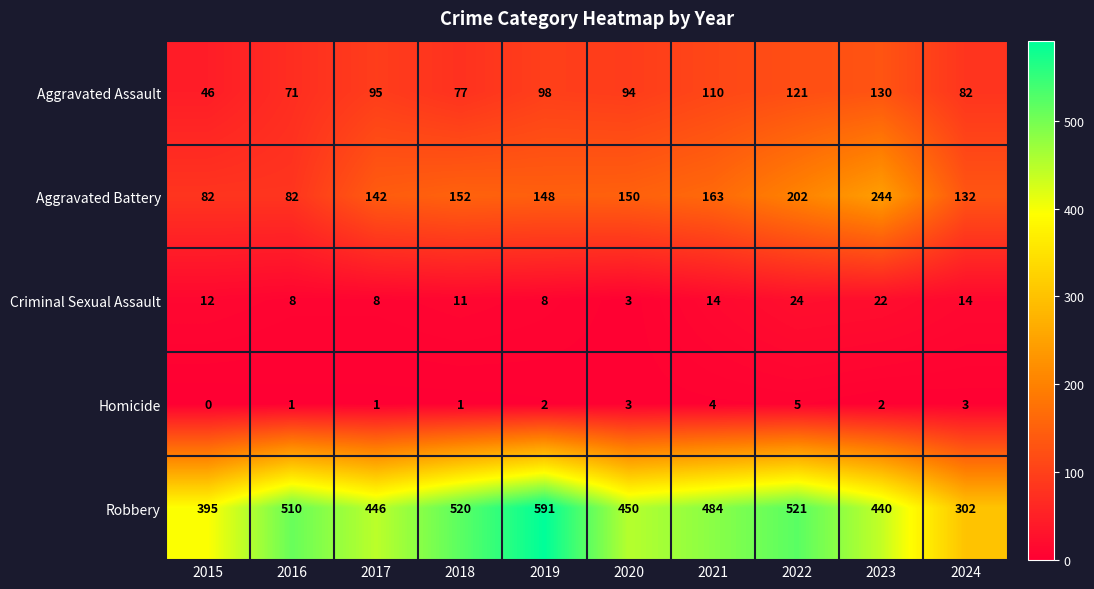

What is the lowest value of the Criminal Sexual Assault series?

3